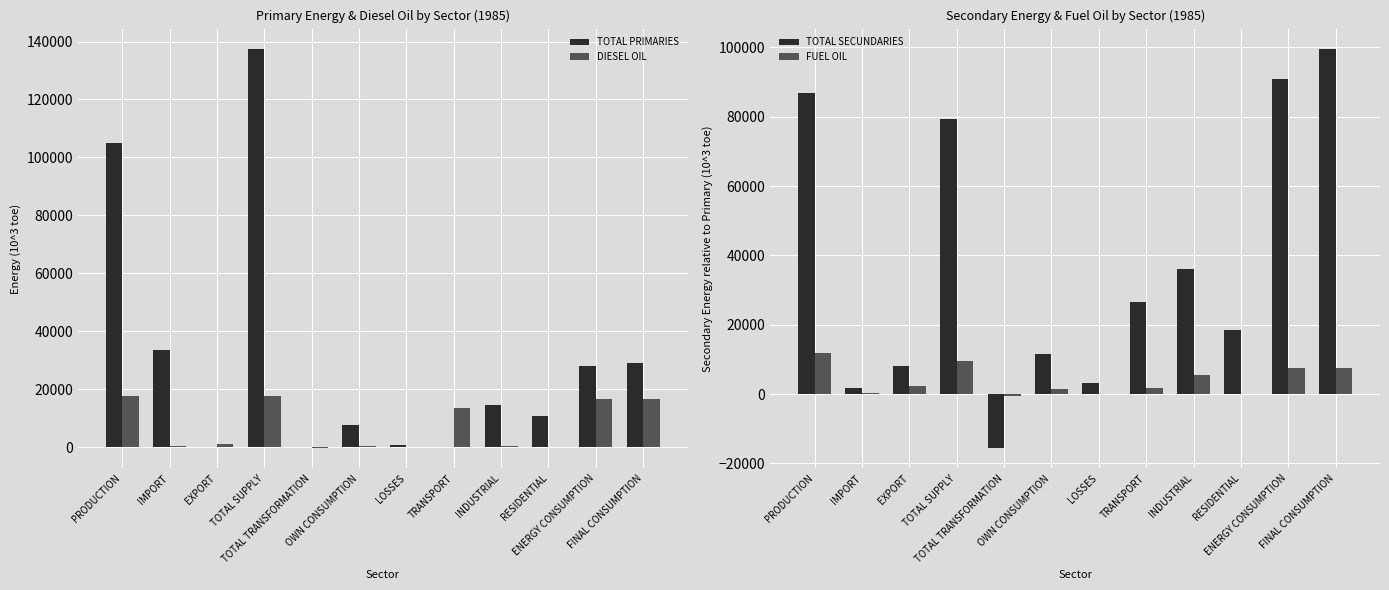

Which series has the largest total across all categories?

TOTAL SECUNDARIES